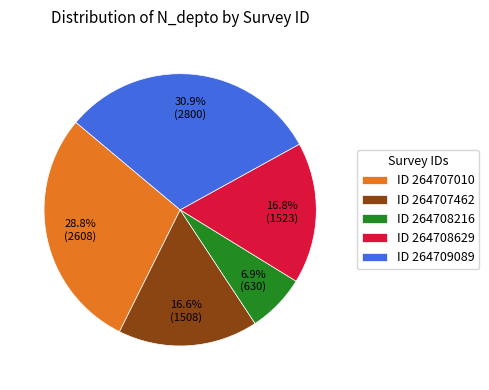

What is the ratio of the value at ID 264708629 to the value at ID 264709089?

0.5